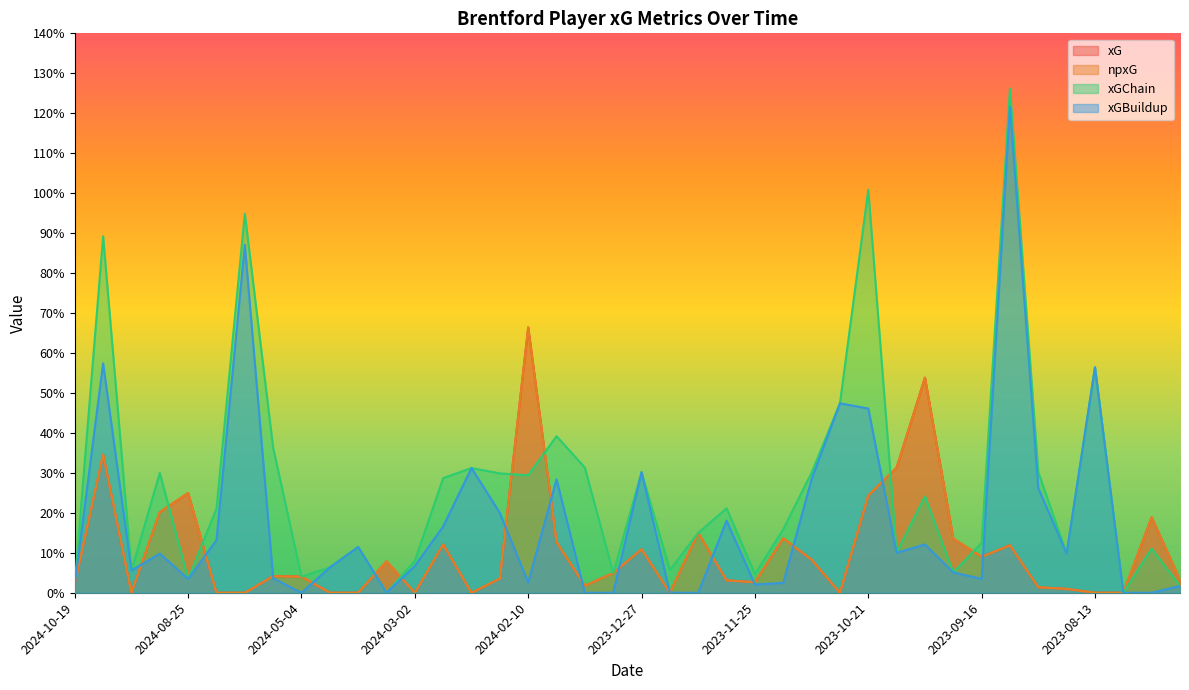

How many positive values does the npxG series have?

29